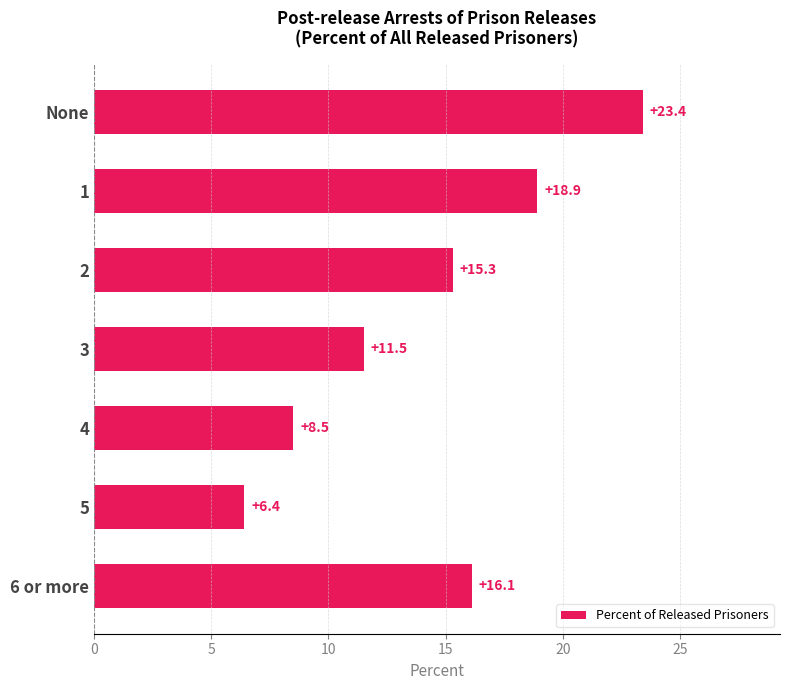

Does the chart contain stacked bars?

No